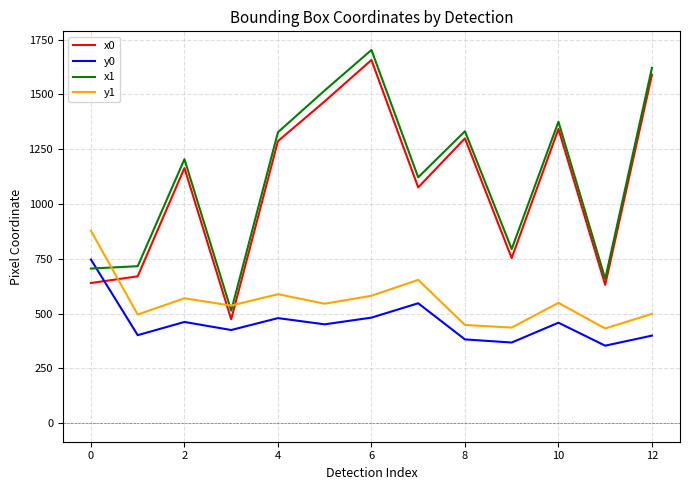

What is the difference between the maximum and minimum values in the y1 series?

446.1